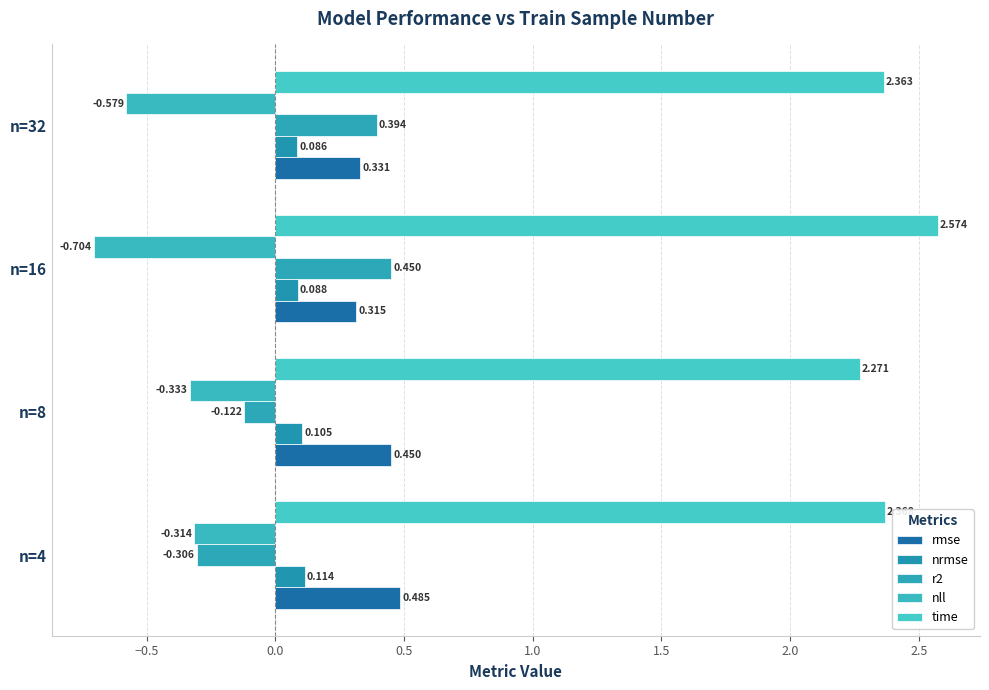

How many series are shown in this chart?

5